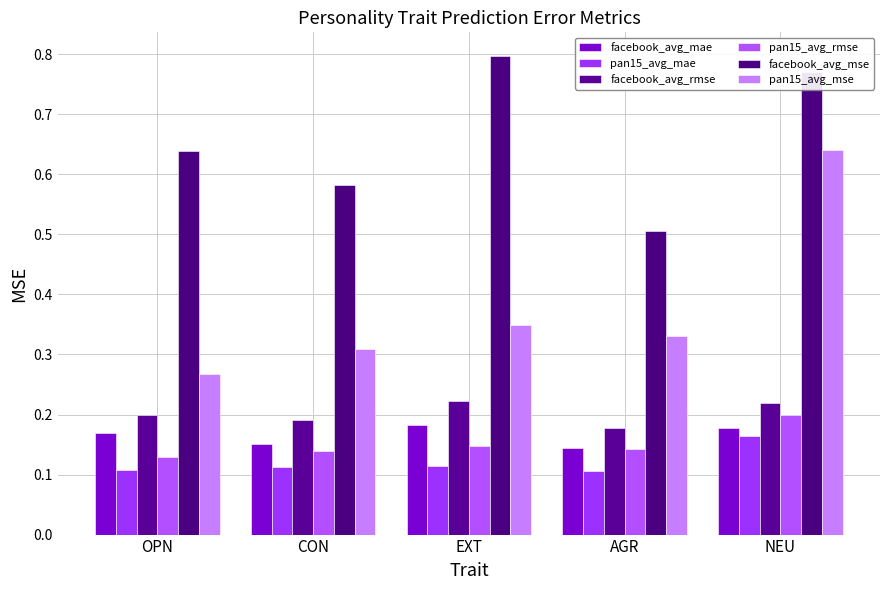

Rank the series by their maximum value, from highest to lowest.

facebook_avg_mse, pan15_avg_mse, facebook_avg_rmse, pan15_avg_rmse, facebook_avg_mae, pan15_avg_mae